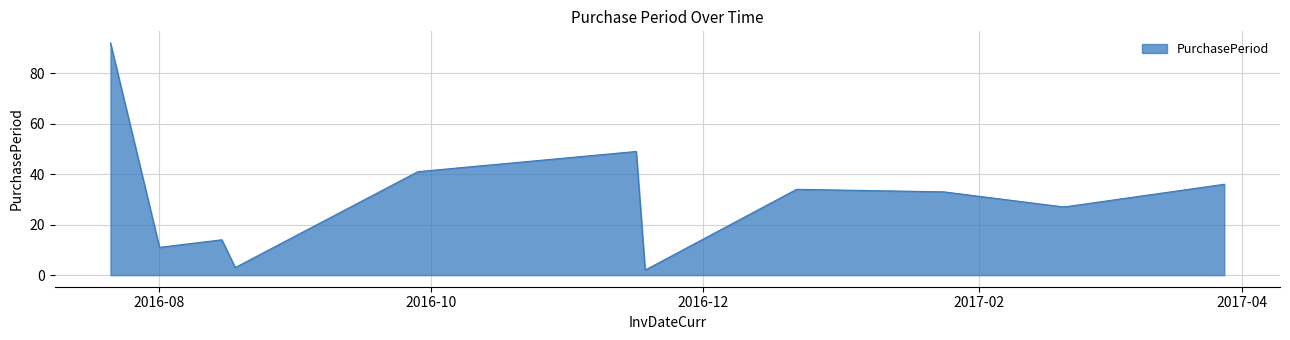

What is the maximum value shown in the chart?

92